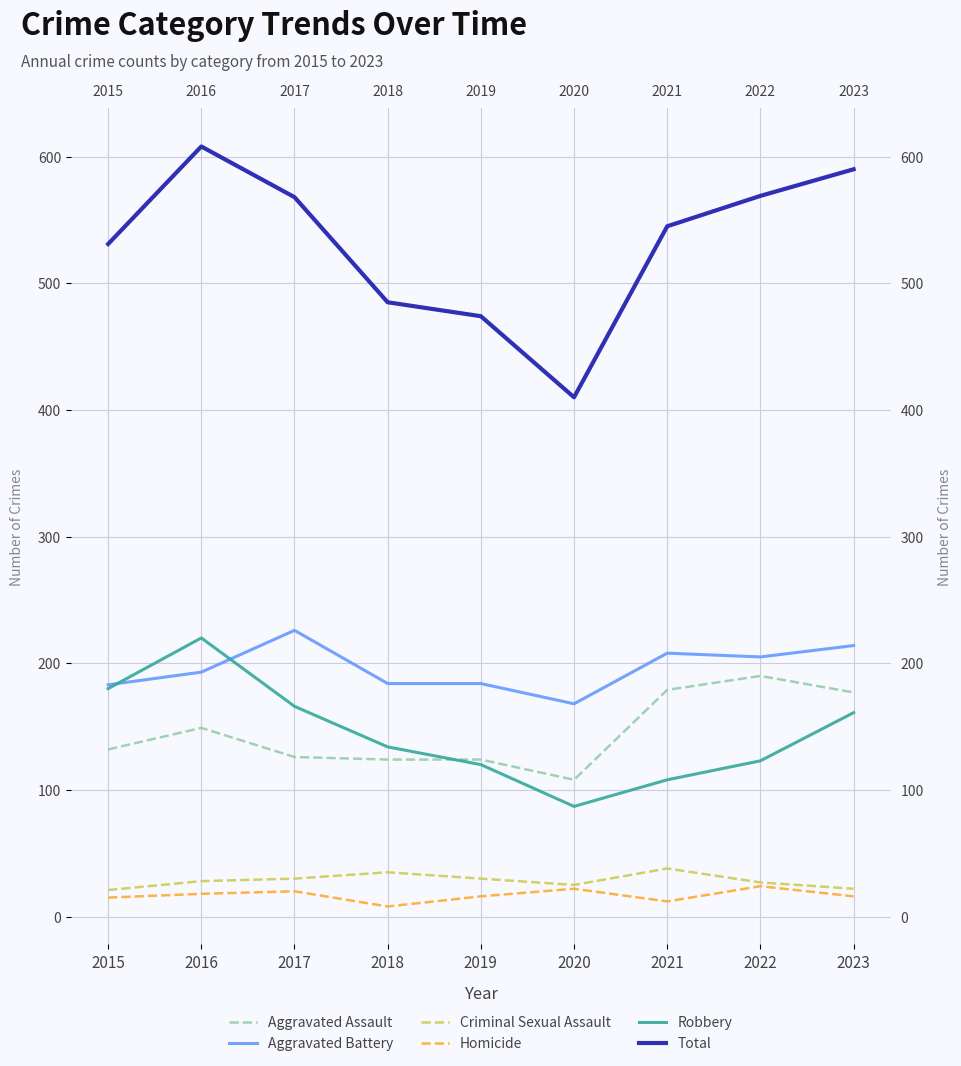

At which category does Homicide reach its first local valley?

2018